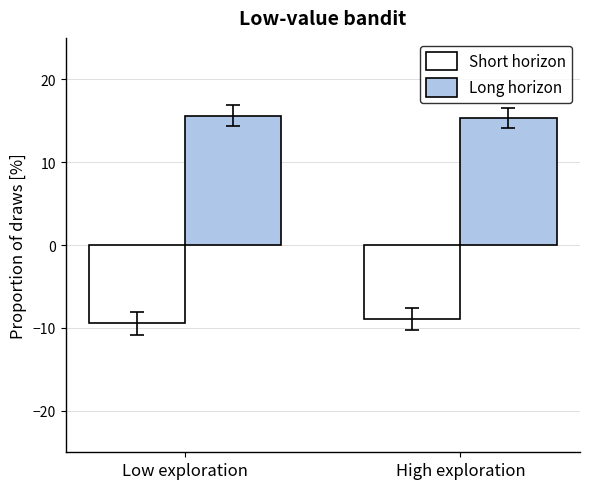

At which category does the chart reach its minimum across all series?

Low exploration